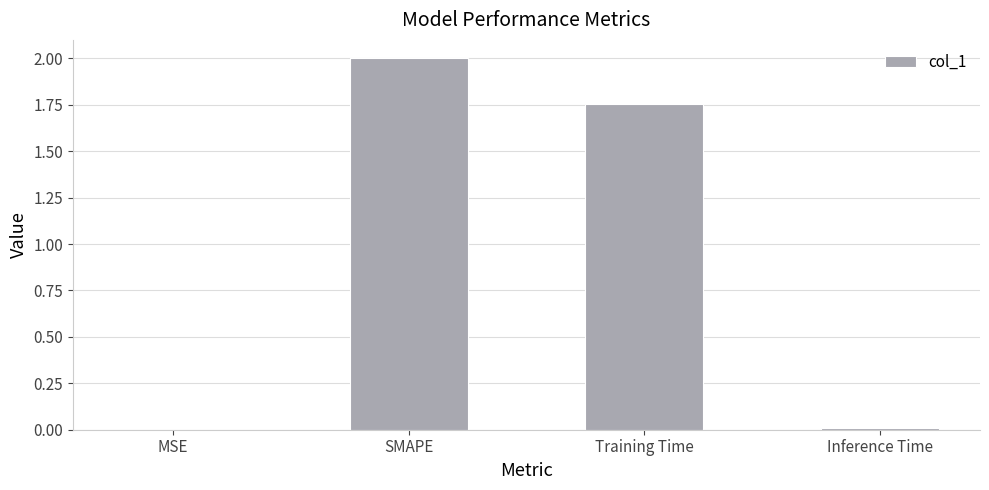

What is the sum of all values?

3.8